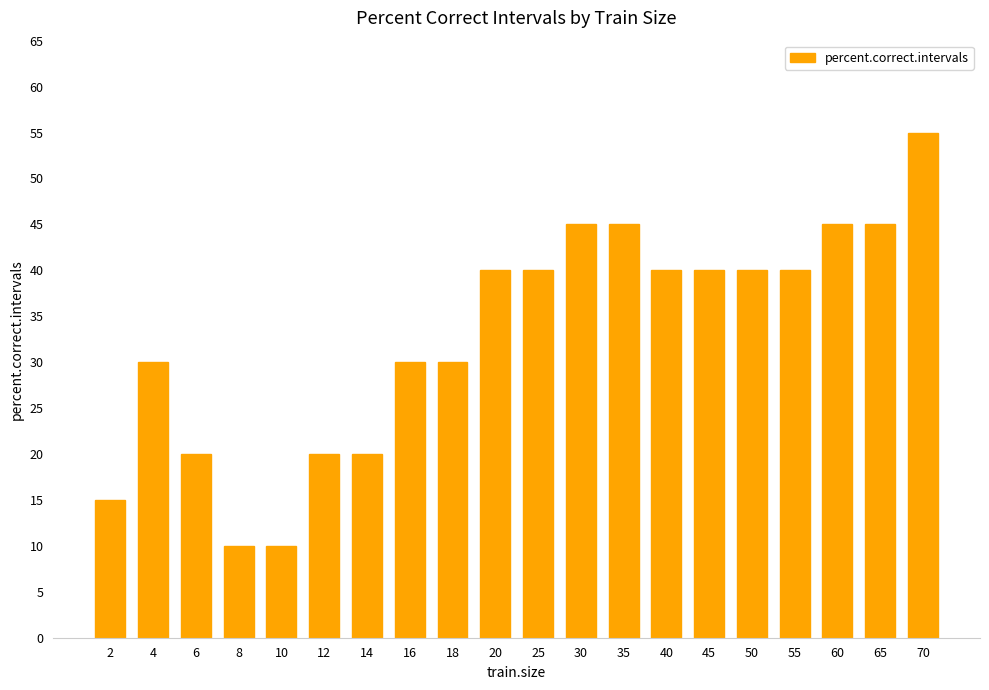

What is the sum of all values?

660